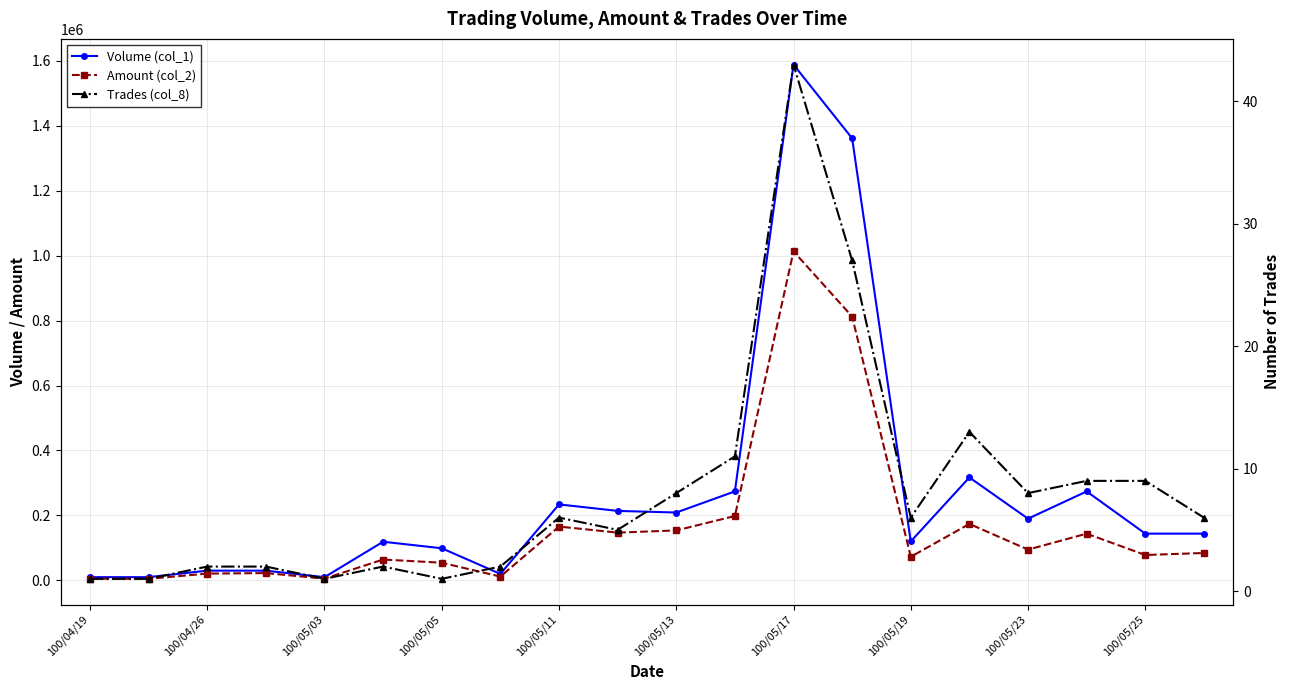

How many interior local peaks does the Trades (col_8) series have?

4